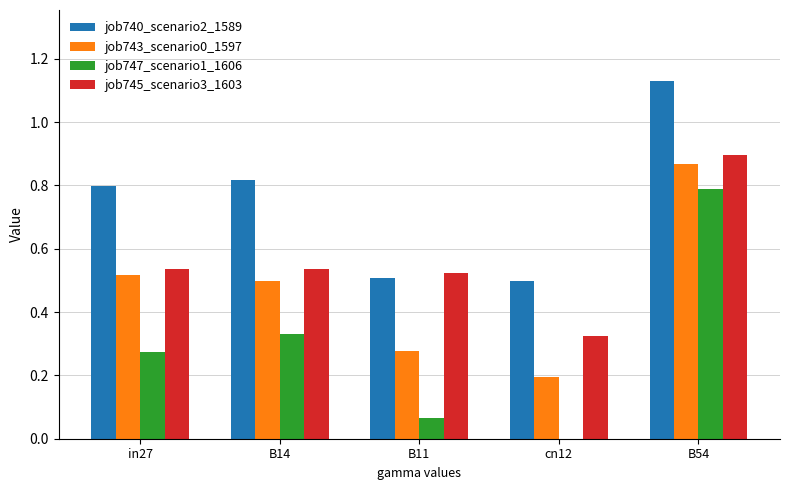

Which series has the largest total across all categories?

job740_scenario2_1589